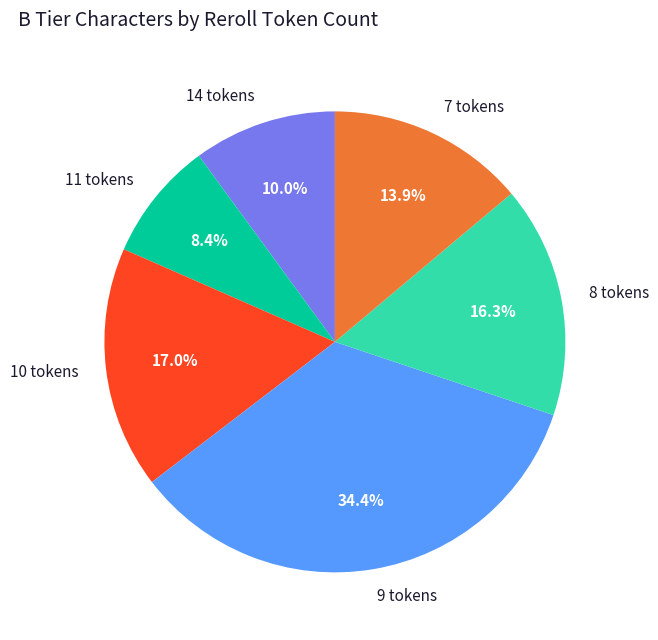

Which category has the smallest portion of the pie?

11 tokens